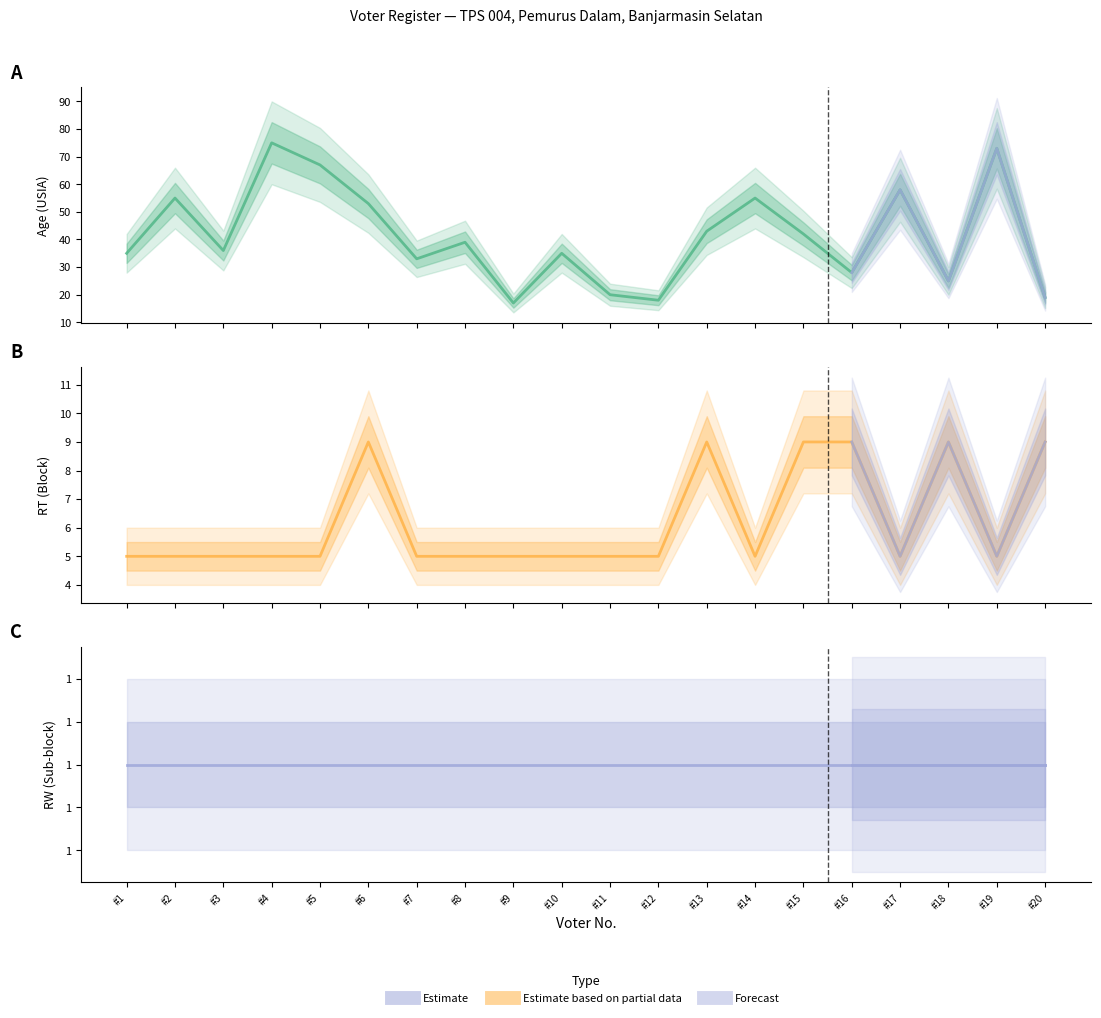

What is the maximum value for RT?

9